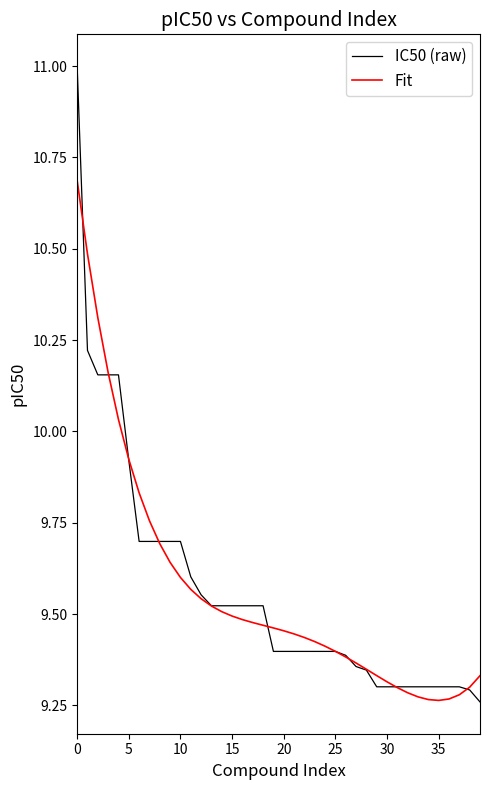

What is the maximum value for Fit?

10.7